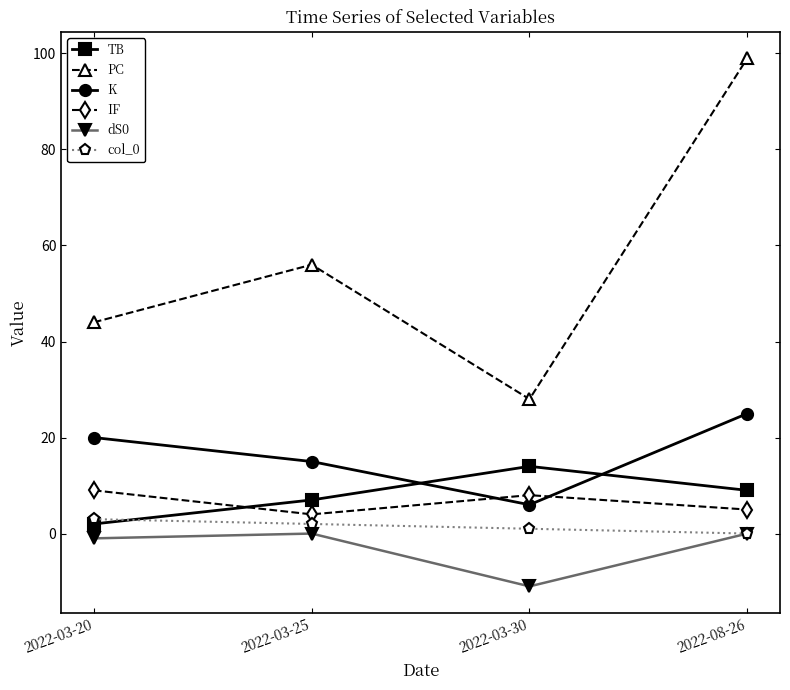

In IF, how many points are higher than both neighbors (excluding endpoints)?

1